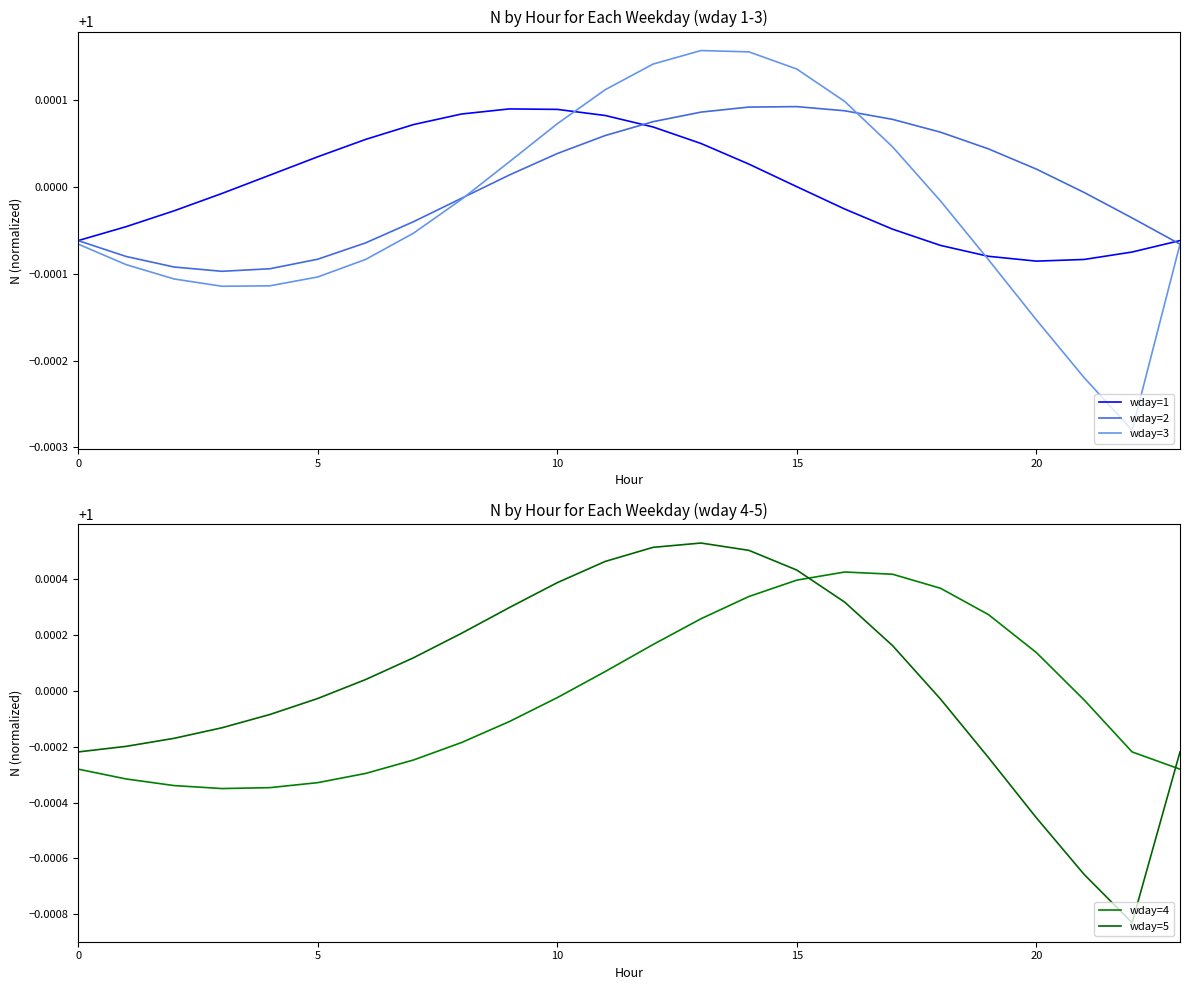

How many lines are shown in the chart?

5